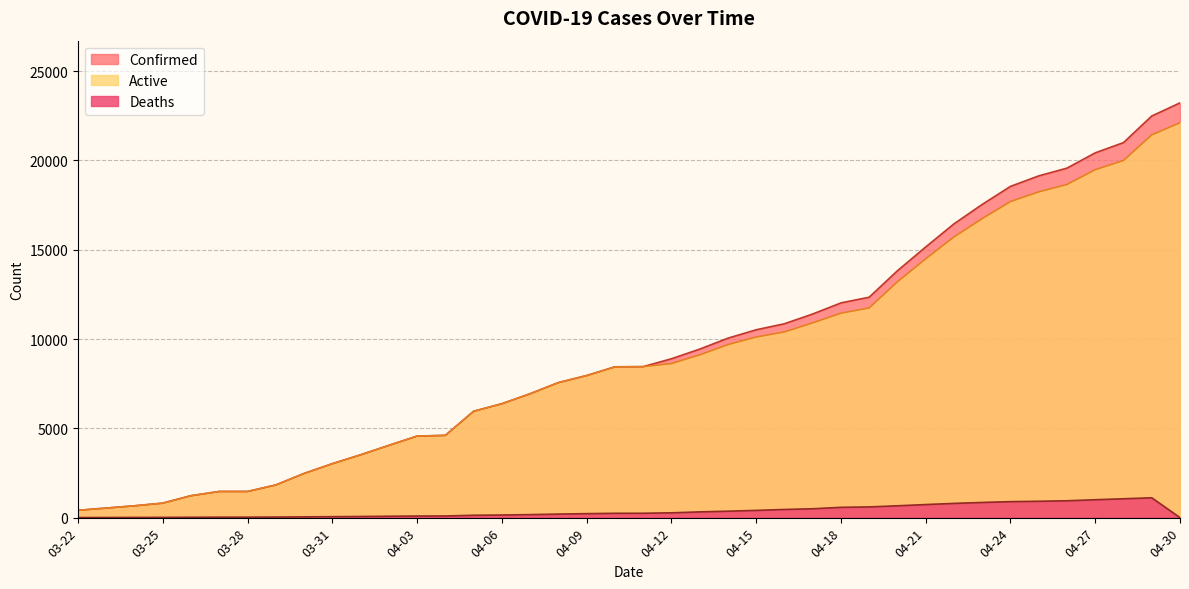

Where is the first local maximum for Deaths?

04-29